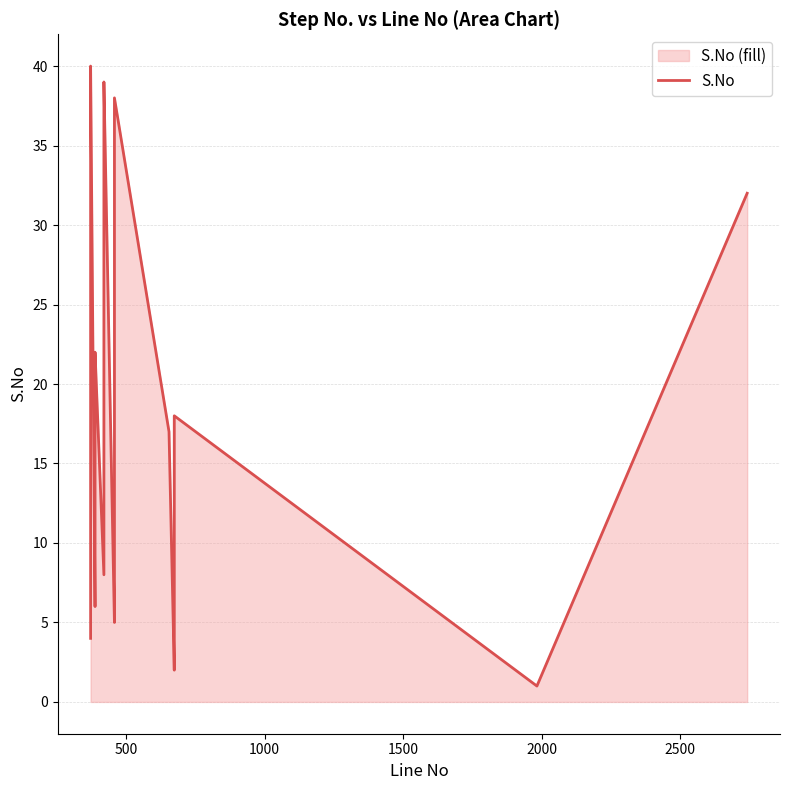

How many categories are shown in the chart?

40